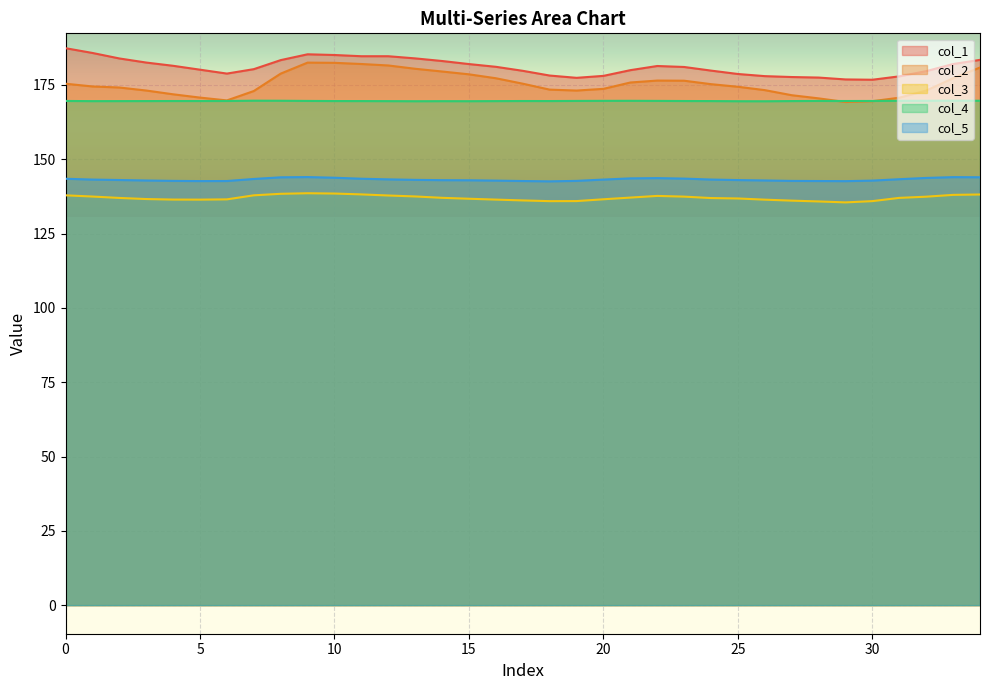

Reading left to right, transcribe all the data shown in this chart.

col_1: 187.4	185.8	183.9	182.6	181.5	180.2	178.8	180.3	183.4	185.3	185.1	184.7	184.7	183.9	183.1	182.0	181.1	179.8	178.2	177.4	178.1	180.0	181.4	181.1	179.8	178.7	178.0	177.7	177.5	176.9	176.8	177.9	179.7	182.1	183.4
col_2: 175.4	174.5	174.2	173.1	171.9	170.8	169.8	173.0	178.8	182.5	182.5	182.1	181.6	180.5	179.5	178.6	177.3	175.4	173.4	173.1	173.7	175.8	176.5	176.4	175.3	174.4	173.3	171.6	170.5	169.3	169.6	170.7	173.1	177.3	180.9
col_3: 137.9	137.5	137.0	136.6	136.4	136.4	136.5	137.9	138.4	138.6	138.5	138.2	137.8	137.5	137.0	136.7	136.4	136.2	135.9	135.9	136.6	137.1	137.7	137.4	137.0	136.8	136.4	136.1	135.8	135.5	135.9	137.0	137.4	138.0	138.2
col_4: 169.6	169.6	169.6	169.6	169.6	169.6	169.6	169.7	169.7	169.6	169.6	169.6	169.6	169.5	169.6	169.6	169.6	169.6	169.6	169.6	169.7	169.7	169.7	169.6	169.6	169.5	169.5	169.6	169.6	169.6	169.6	169.7	169.7	169.7	169.7
col_5: 143.4	143.2	143.0	142.9	142.7	142.7	142.7	143.4	143.9	144.0	143.8	143.5	143.2	143.1	143.0	142.9	142.8	142.7	142.6	142.7	143.2	143.6	143.7	143.5	143.2	143.0	142.9	142.7	142.7	142.7	142.8	143.3	143.7	144.0	144.0